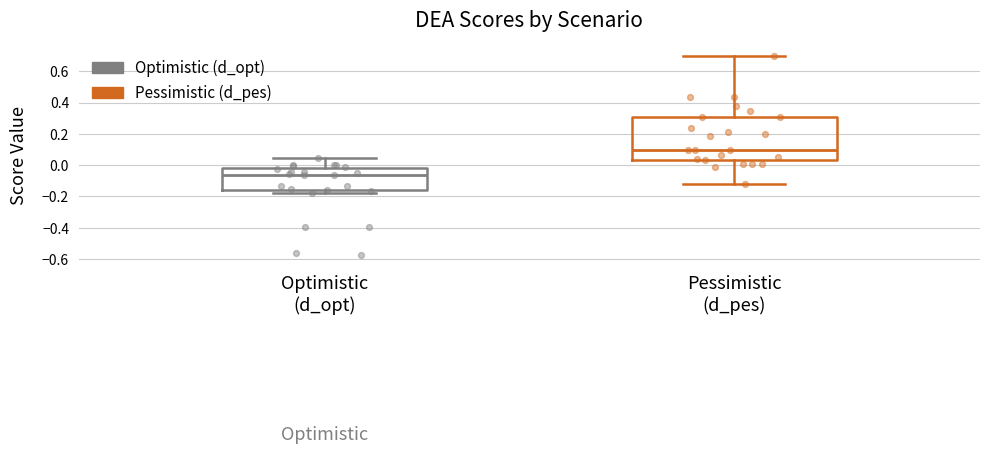

Where is the lower edge of the box for Pessimistic (d_pes) on the y-axis? The values are not printed on the chart, so give them approximately, as read against the axis.

0.04